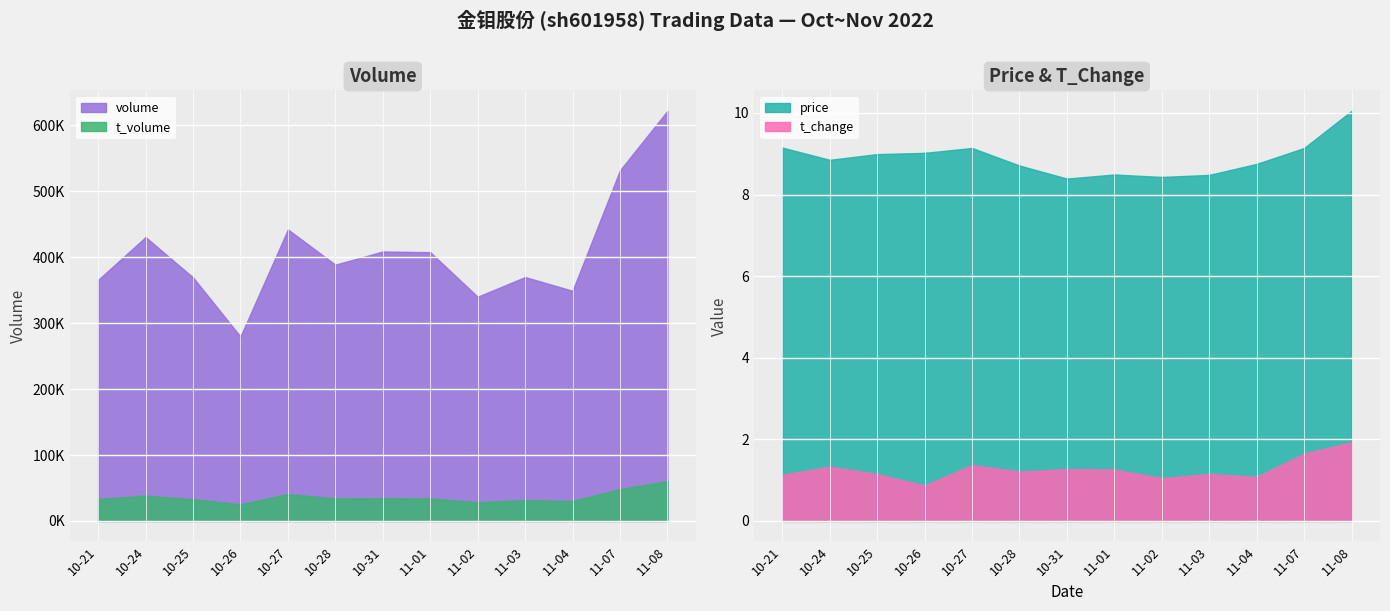

True or false: t_change and price intersect in this chart.

False